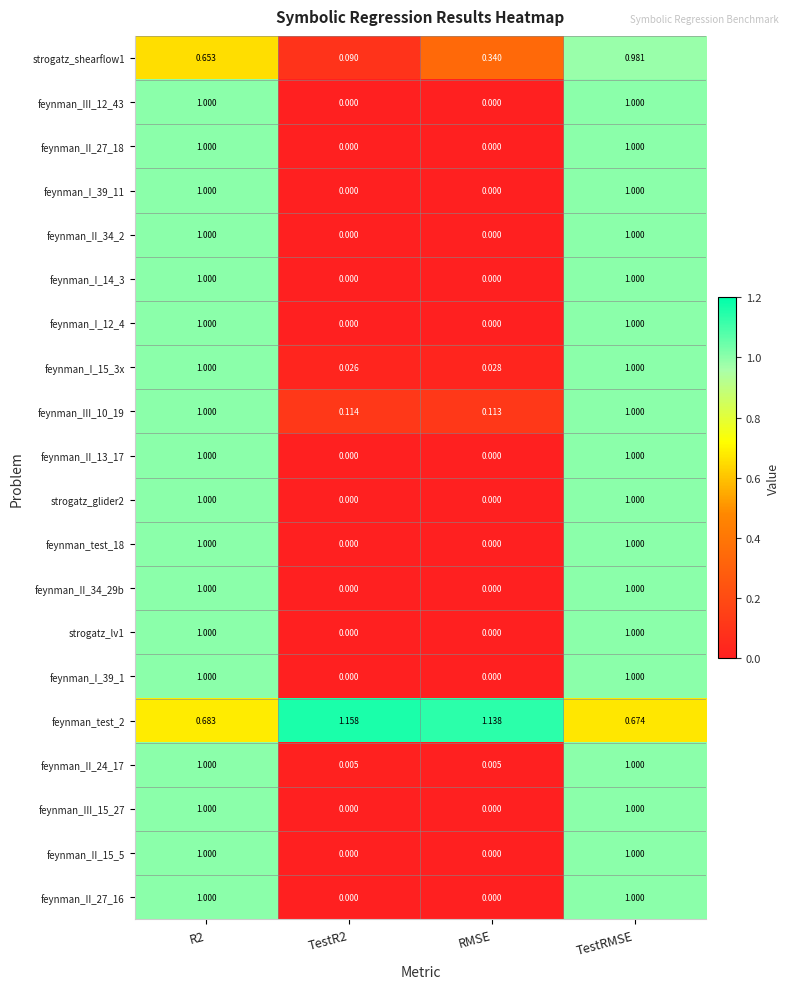

At which category is the sum across all series the highest?

TestRMSE